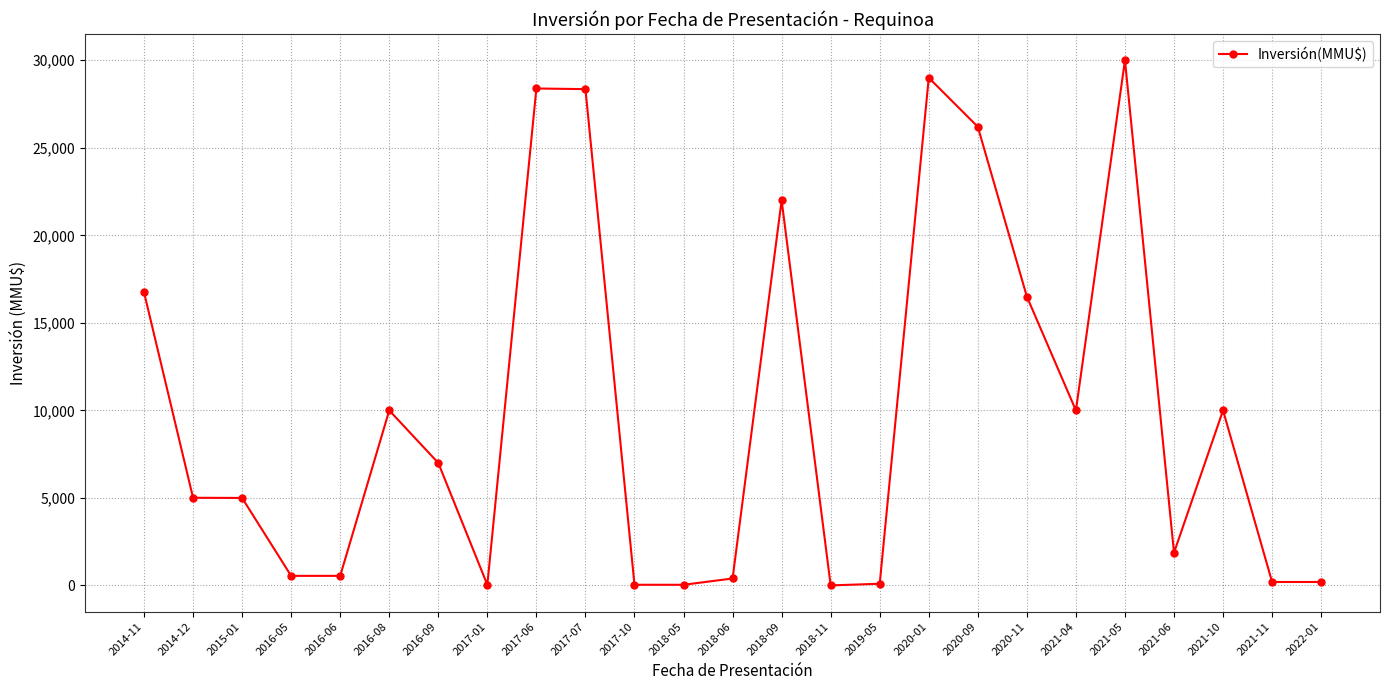

What is the label of the 2nd point from the left?

2014-12